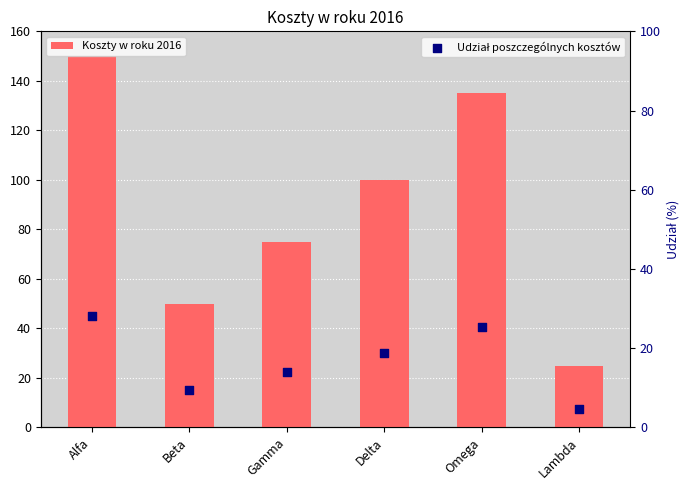

At how many categories does at least one series exceed 56?

4